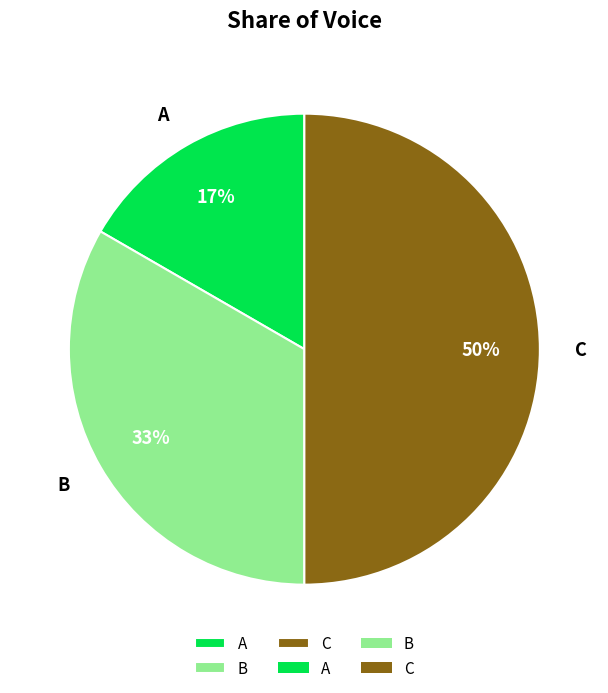

Rank the categories by value from lowest to highest.

A, B, C